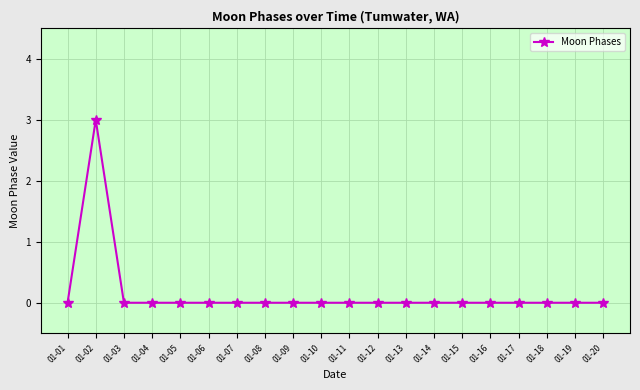

Reading right to left, list all the values displayed in this chart.

01-20=0	01-19=0	01-18=0	01-17=0	01-16=0	01-15=0	01-14=0	01-13=0	01-12=0	01-11=0	01-10=0	01-09=0	01-08=0	01-07=0	01-06=0	01-05=0	01-04=0	01-03=0	01-02=3	01-01=0